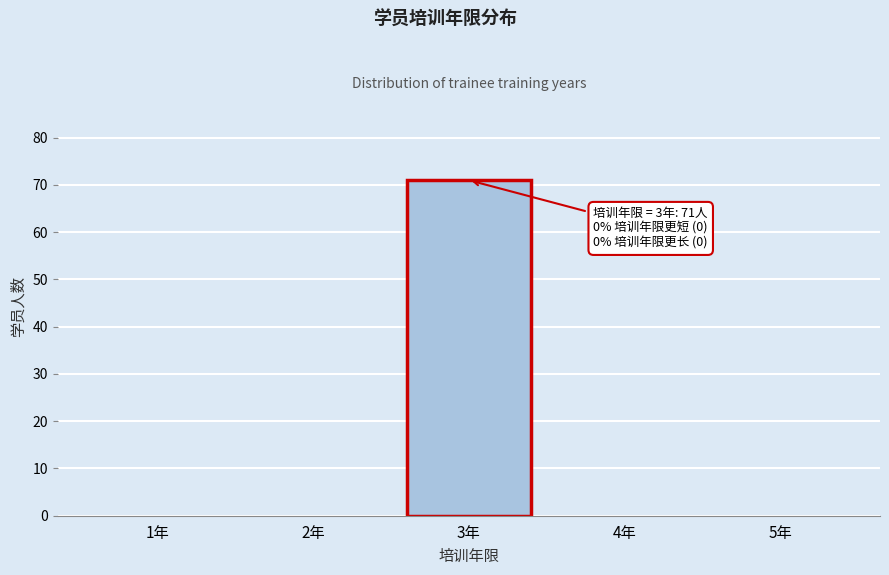

Reading left to right, extract all data points from this chart.

1年=0	2年=0	3年=71	4年=0	5年=0